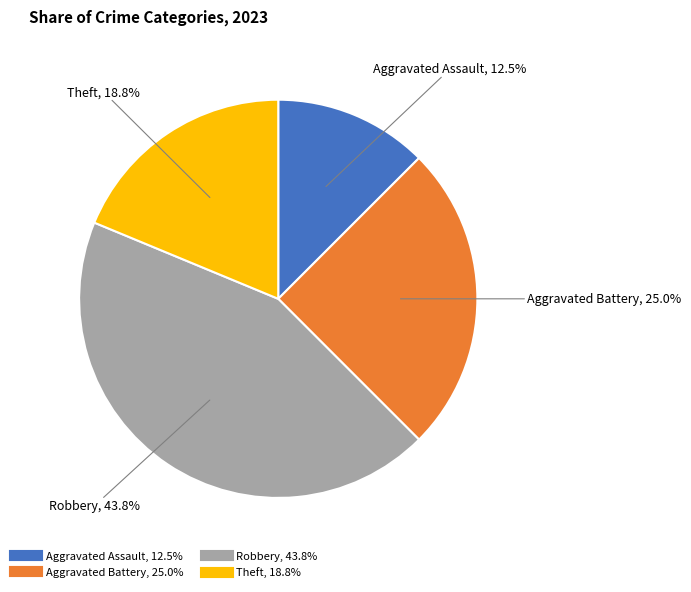

Rank the categories by value from highest to lowest.

Robbery, Aggravated Battery, Theft, Aggravated Assault